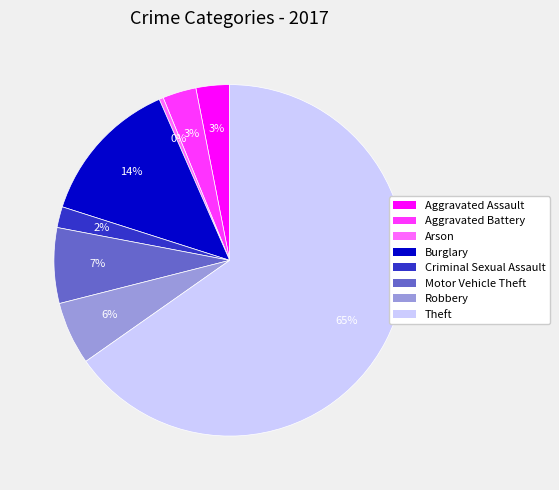

Is it true that Theft is 52% of the pie?

False